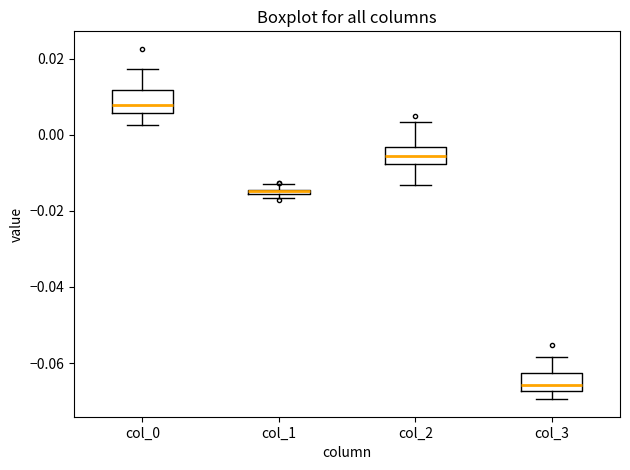

Where is the lower edge of the box for col_2 on the y-axis? The values are not printed on the chart, so give them approximately, as read against the axis.

-0.008